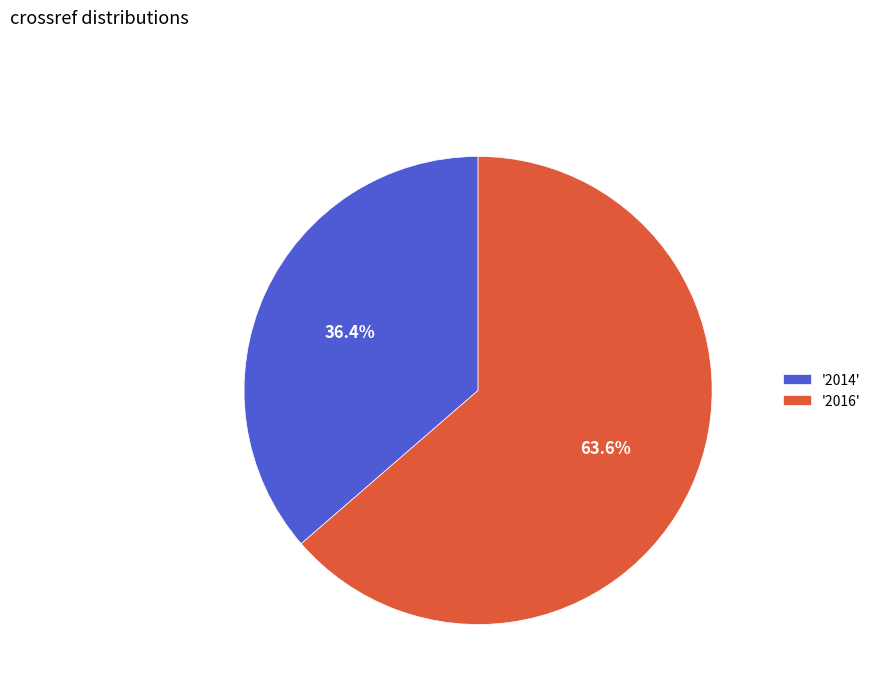

Rank the categories by value from highest to lowest.

'2016', '2014'